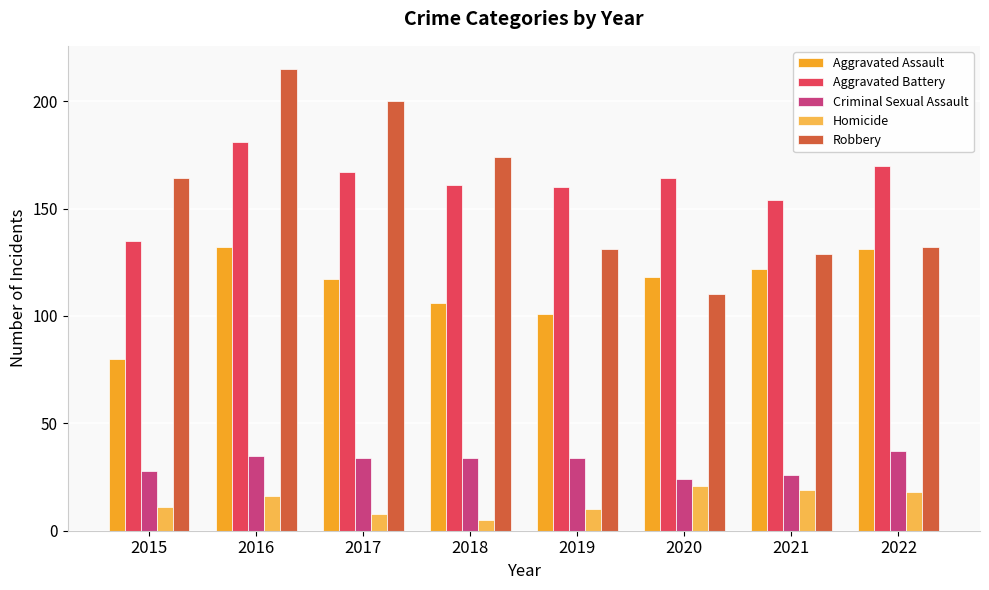

How many bars are there in each group?

5